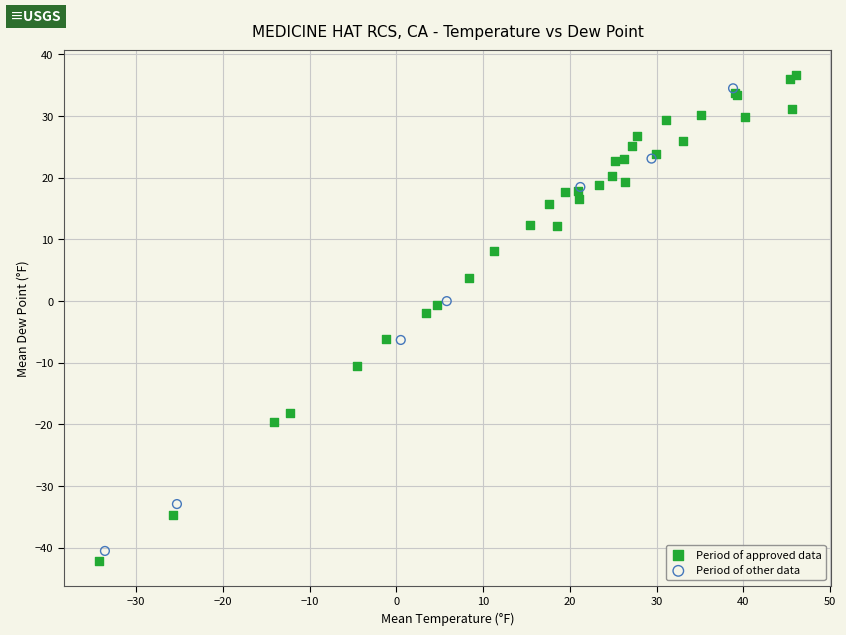

Which series has the widest spread of Y values?

Period of approved data